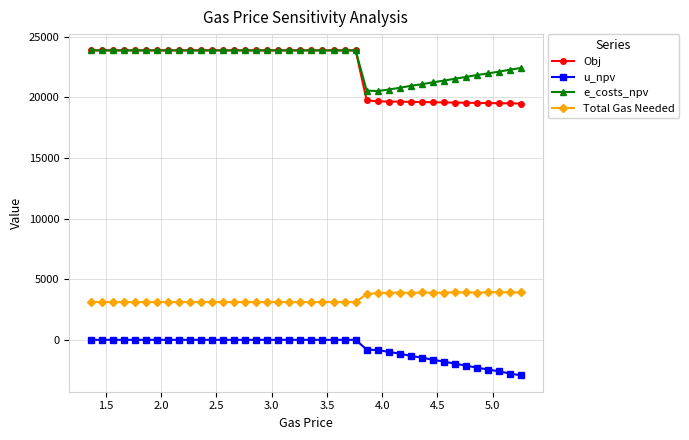

Which series has the largest range (max minus min)?

Obj